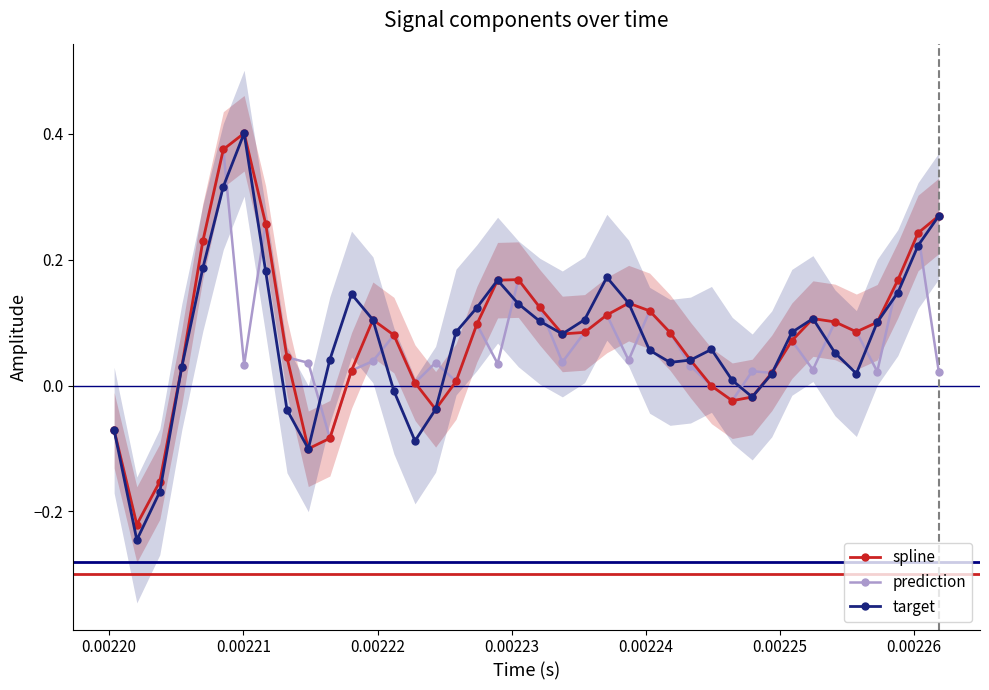

How many values in target are below zero?

9